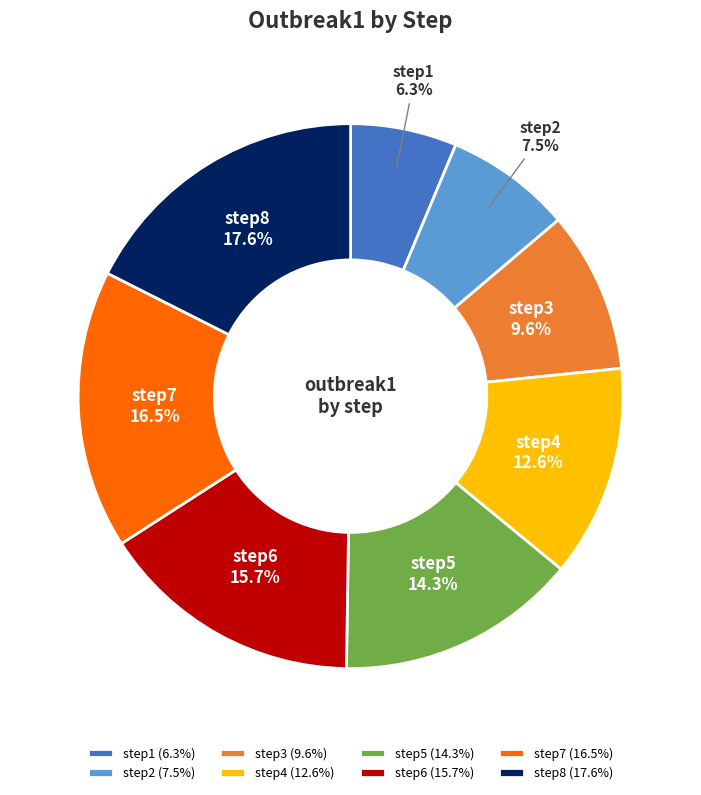

What percentage is NOT represented by step3?

90.4%